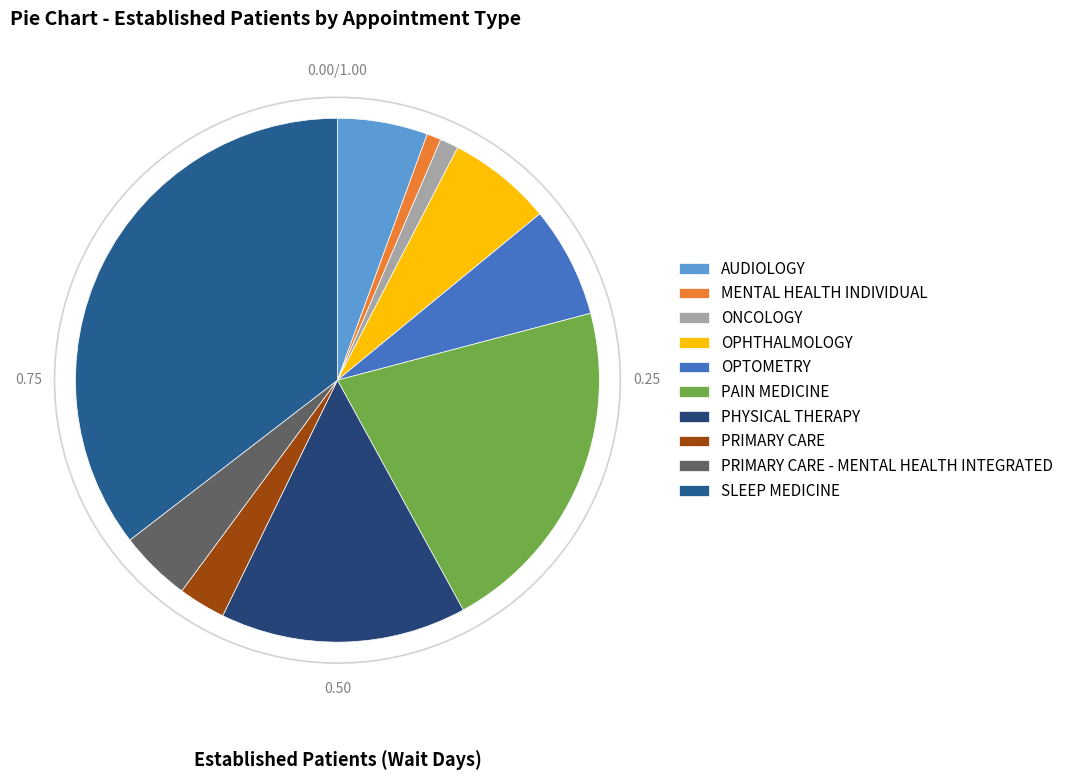

Which slice is the largest?

SLEEP MEDICINE